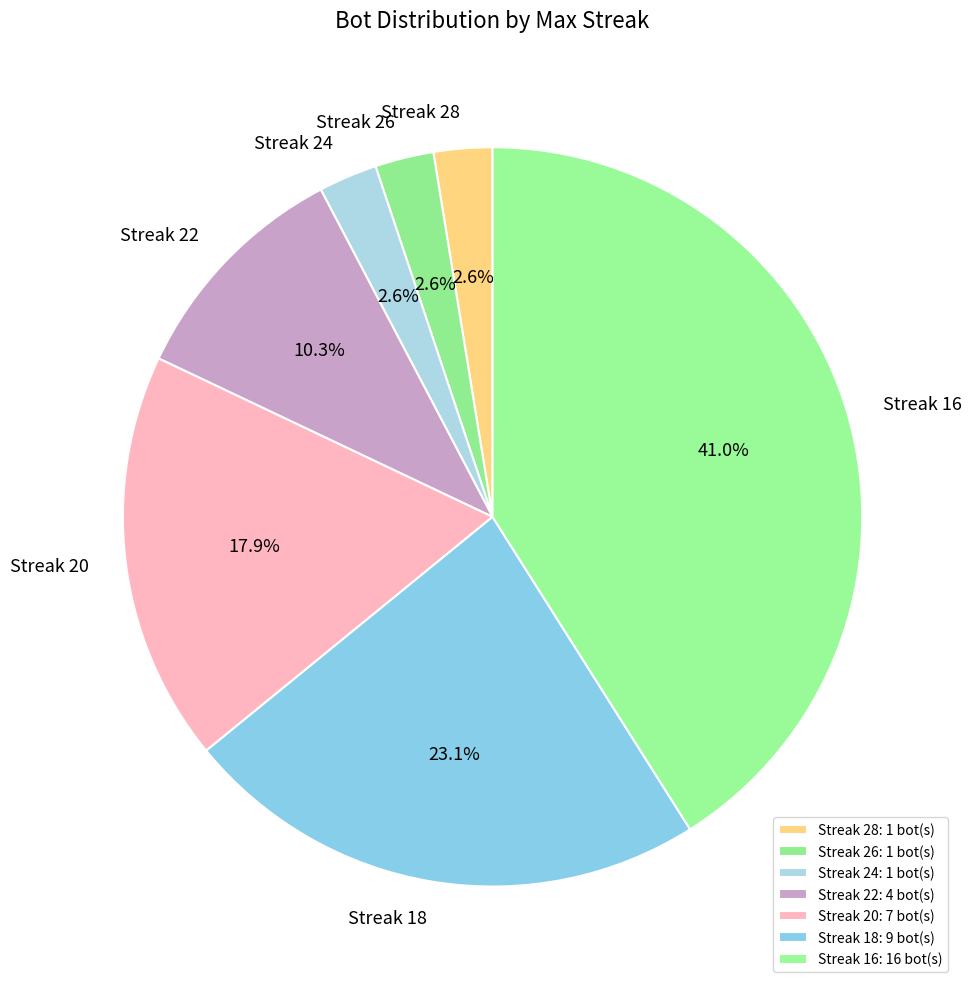

How many slices are in this pie chart?

7